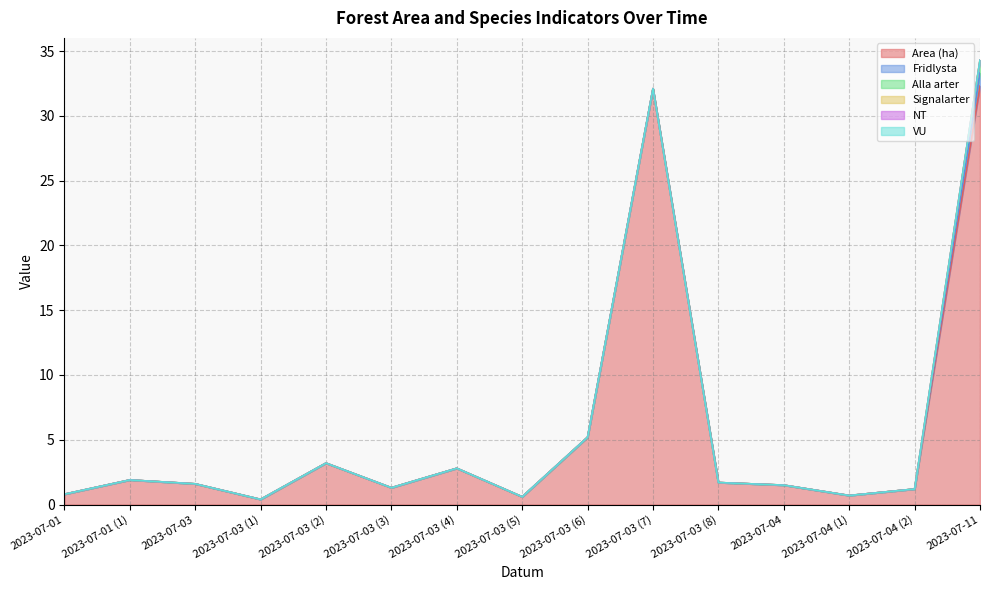

What is the difference between the maximum and second lowest values in the Alla arter series?

1.0